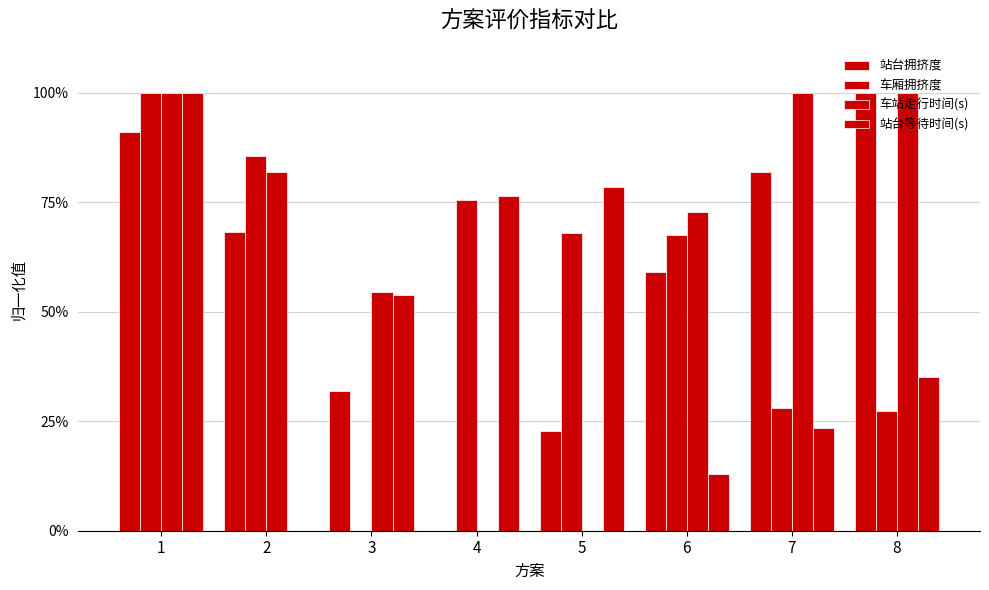

Reading right to left, what are all the values shown in this chart?

站台拥挤度: 8=1.0	7=0.8	6=0.6	5=0.2	4=0.0	3=0.3	2=0.7	1=0.9
车厢拥挤度: 8=0.3	7=0.3	6=0.7	5=0.7	4=0.8	3=0.0	2=0.9	1=1.0
车站走行时间(s): 8=1.0	7=1.0	6=0.7	5=0.0	4=0.0	3=0.5	2=0.8	1=1.0
站台等待时间(s): 8=0.4	7=0.2	6=0.1	5=0.8	4=0.8	3=0.5	2=0.0	1=1.0